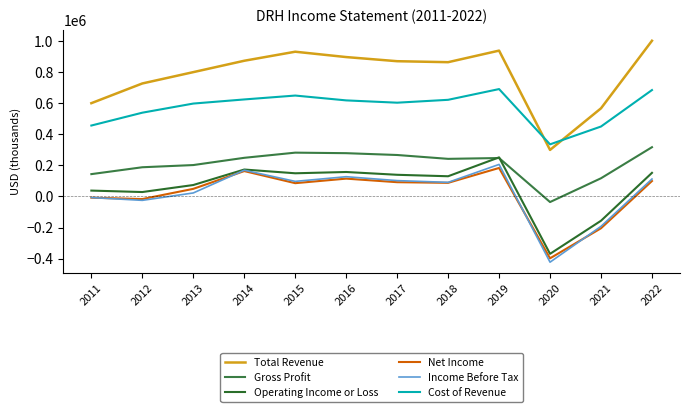

At how many categories does at least one series exceed 602354?

9